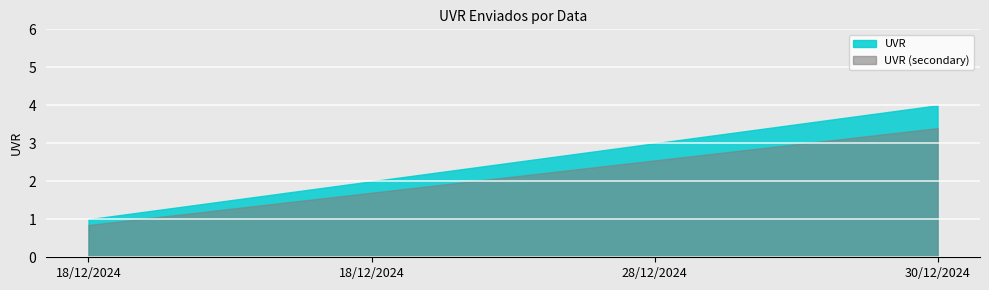

The chart shows a value of 3 at 28/12/2024. True or false?

True